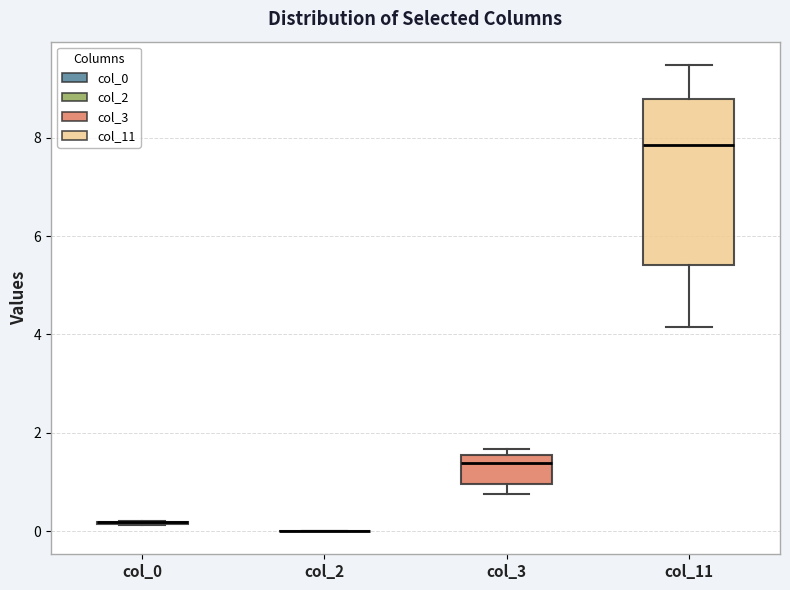

Reading left to right, transcribe this box plot: for each box, give where its median line is, the range the box spans, and where its two whiskers end, as read against the y-axis. The values are not printed on the chart, so give them approximately, as read against the axis.

col_0: box collapsed to a line at 0.2, whiskers 0.2 to 0.2
col_2: box collapsed to a line at 0.0, whiskers 0.0 to 0.0
col_3: median 1.4, box 1.0 to 1.6, whiskers 0.8 to 1.6 (just above the box's upper edge)
col_11: median 7.8, box 5.4 to 8.8, whiskers 4.2 to 9.4